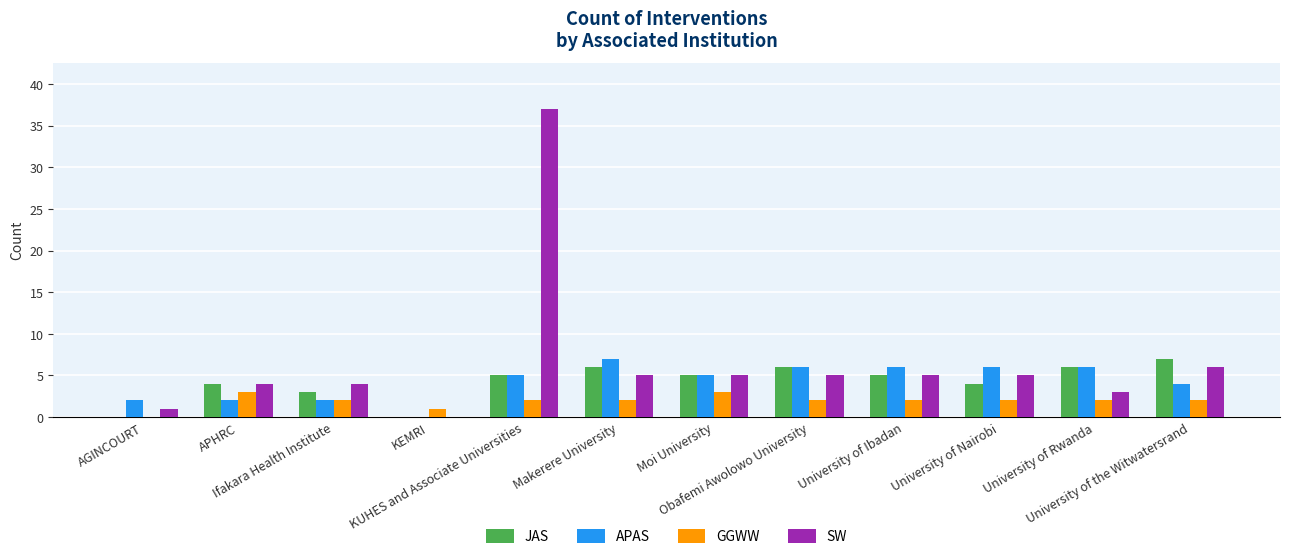

What are all the series names shown in the legend?

JAS, APAS, GGWW, SW